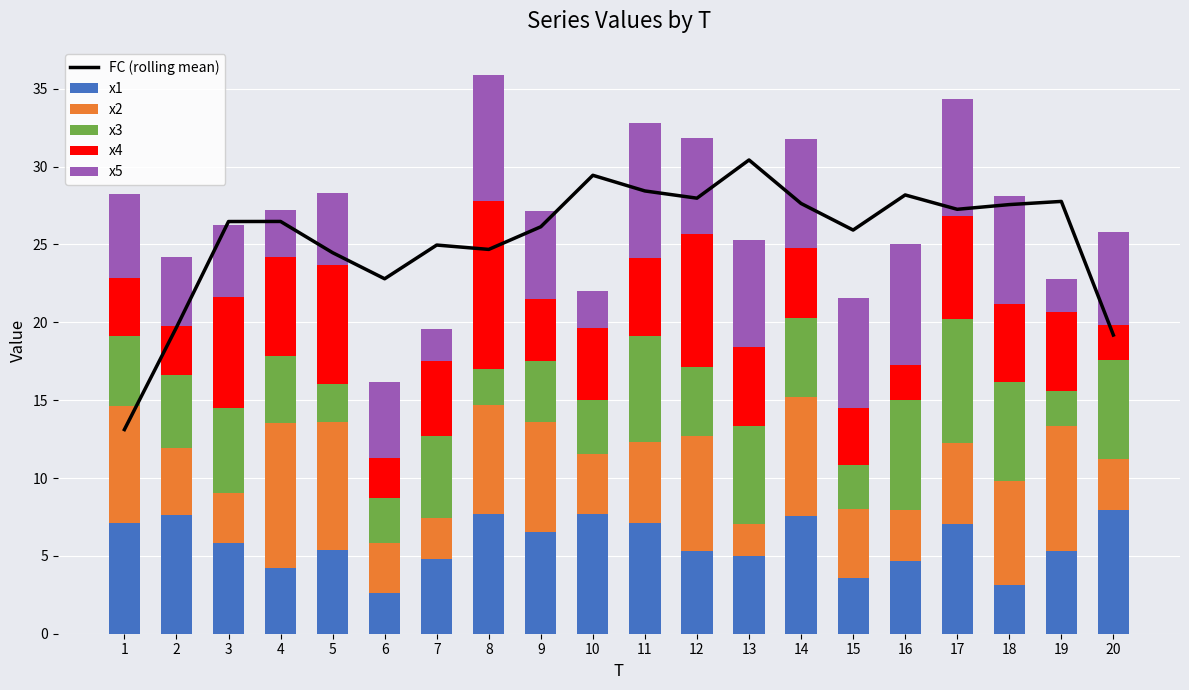

What is the difference between the maximum and minimum values in the x2 series?

7.2